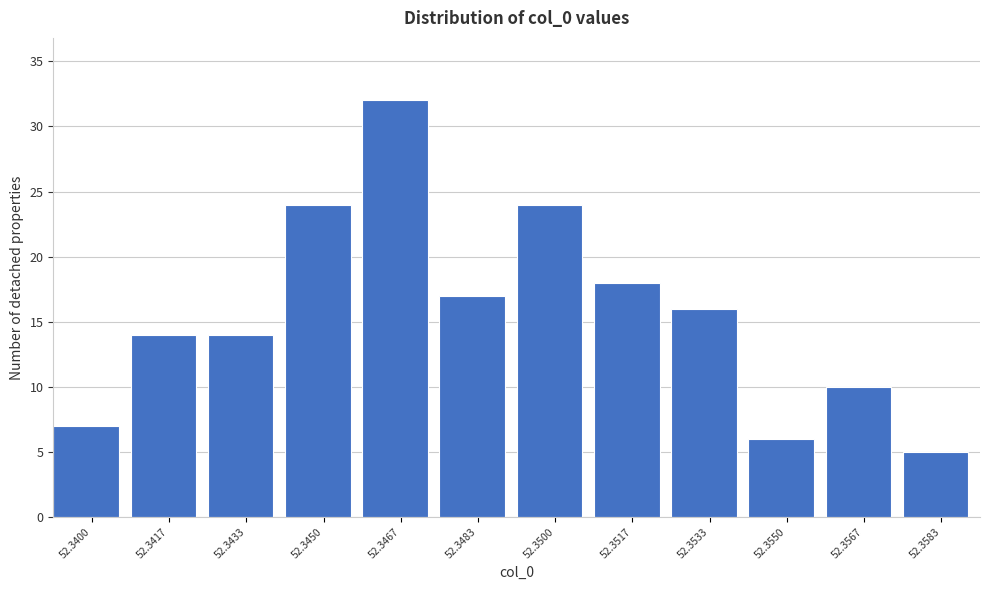

Reading left to right, what are all the values shown in this chart?

52.3400=7	52.3417=14	52.3433=14	52.3450=24	52.3467=32	52.3483=17	52.3500=24	52.3517=18	52.3533=16	52.3550=6	52.3567=10	52.3583=5